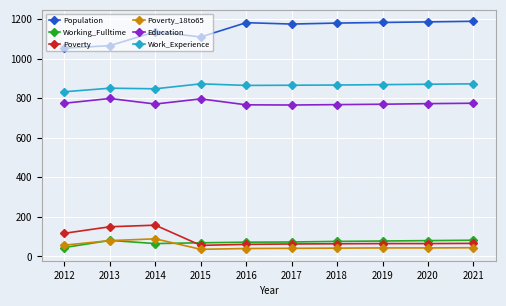

What is the smallest value displayed?

36